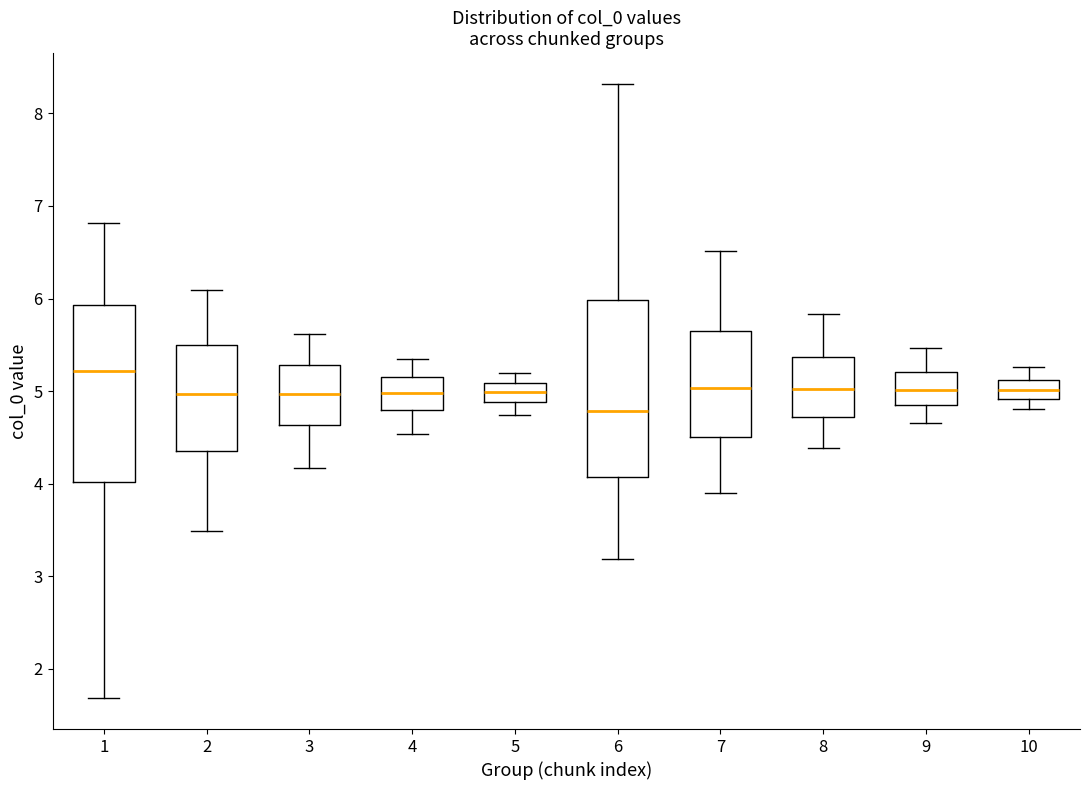

Reading left to right, transcribe this box plot: for each box, give where its median line is, the range the box spans, and where its two whiskers end, as read against the y-axis. The values are not printed on the chart, so give them approximately, as read against the axis.

1: median 5.2, box 4.0 to 5.9, whiskers 1.7 to 6.8
2: median 5.0, box 4.4 to 5.5, whiskers 3.5 to 6.1
3: median 5.0, box 4.6 to 5.3, whiskers 4.2 to 5.6
4: median 5.0, box 4.8 to 5.2, whiskers 4.5 to 5.3
5: median 5.0, box 4.9 to 5.1, whiskers 4.7 to 5.2
6: median 4.8, box 4.1 to 6.0, whiskers 3.2 to 8.3
7: median 5.0, box 4.5 to 5.6, whiskers 3.9 to 6.5
8: median 5.0, box 4.7 to 5.4, whiskers 4.4 to 5.8
9: median 5.0, box 4.8 to 5.2, whiskers 4.7 to 5.5
10: median 5.0, box 4.9 to 5.1, whiskers 4.8 to 5.3